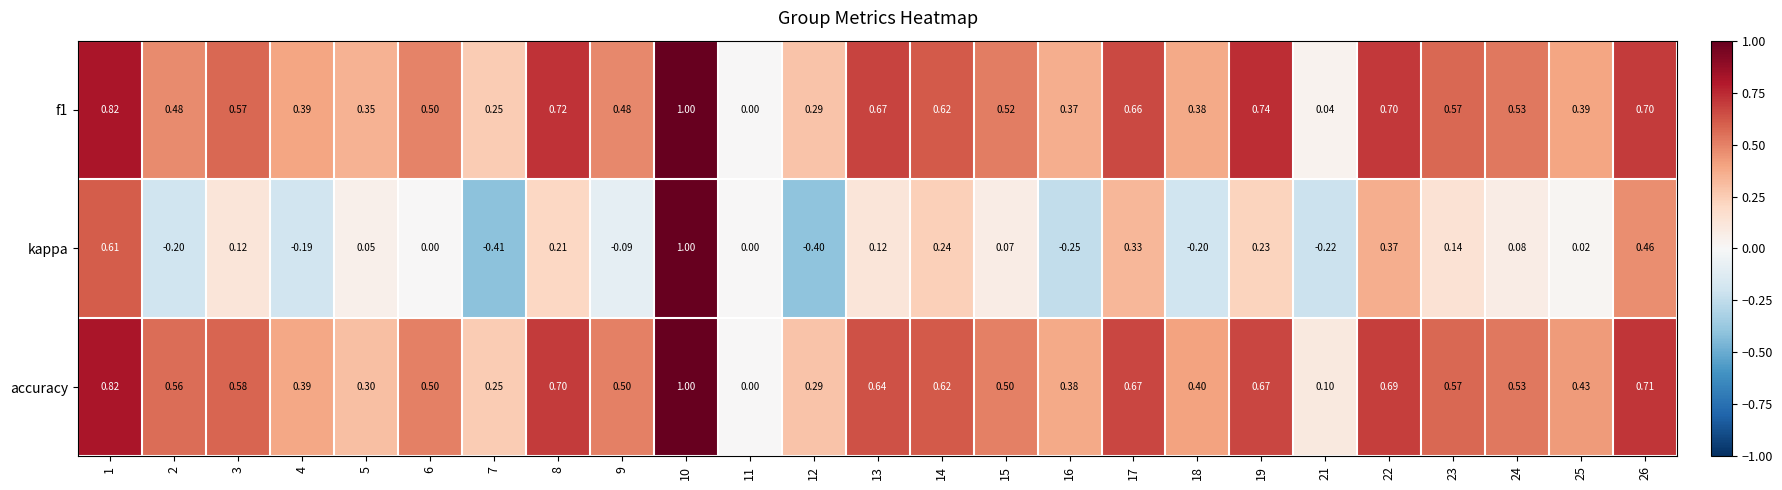

Between 12 and 15, which series saw the biggest shift?

kappa